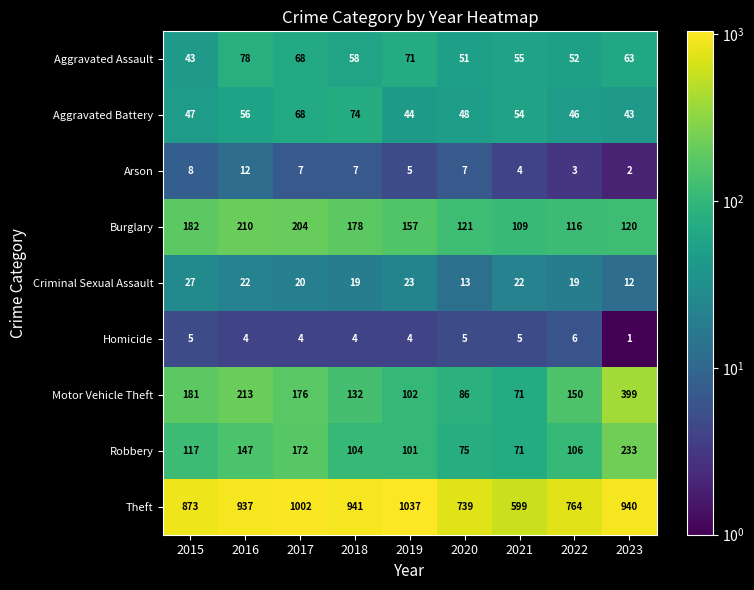

Which label corresponds to the largest value in the chart?

2019